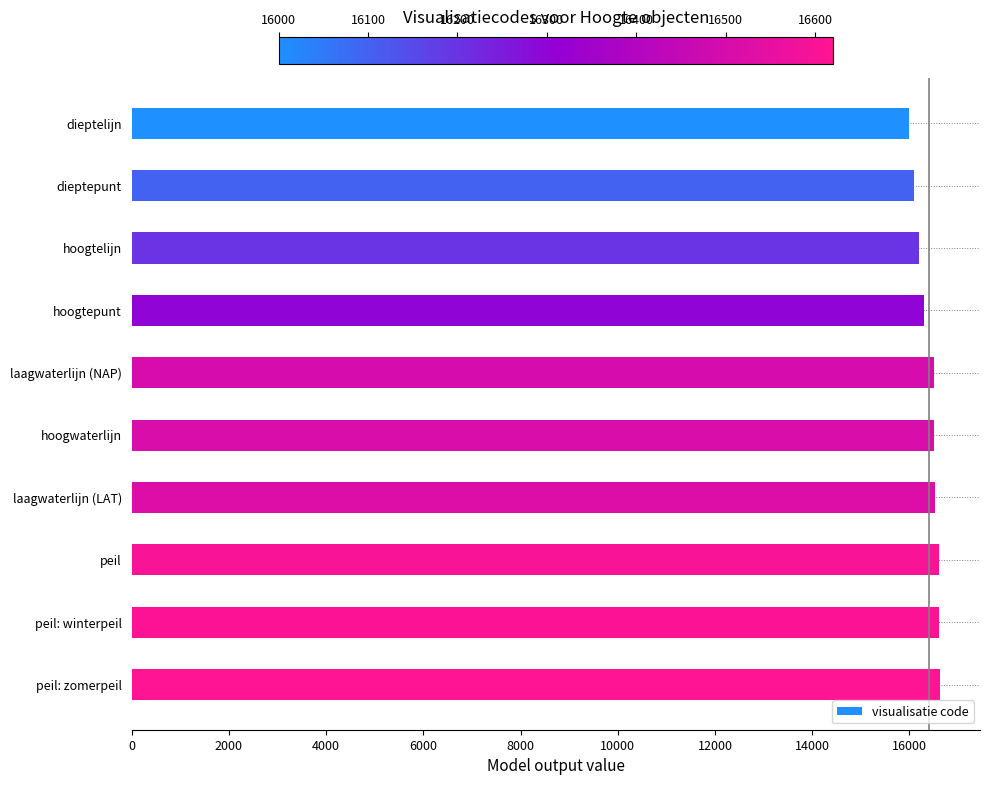

What is the ratio of the value at hoogtepunt to the value at dieptepunt?

1.0